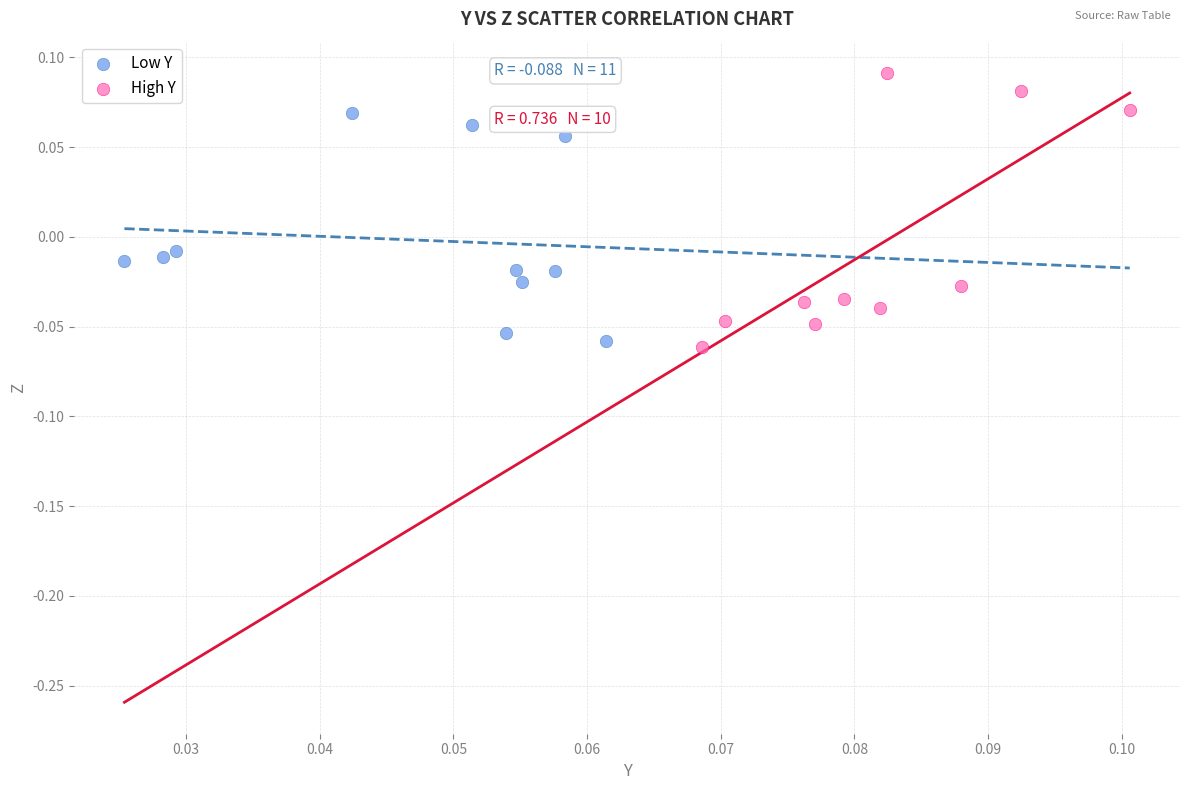

Which series has the largest Y range (max minus min)?

High Y